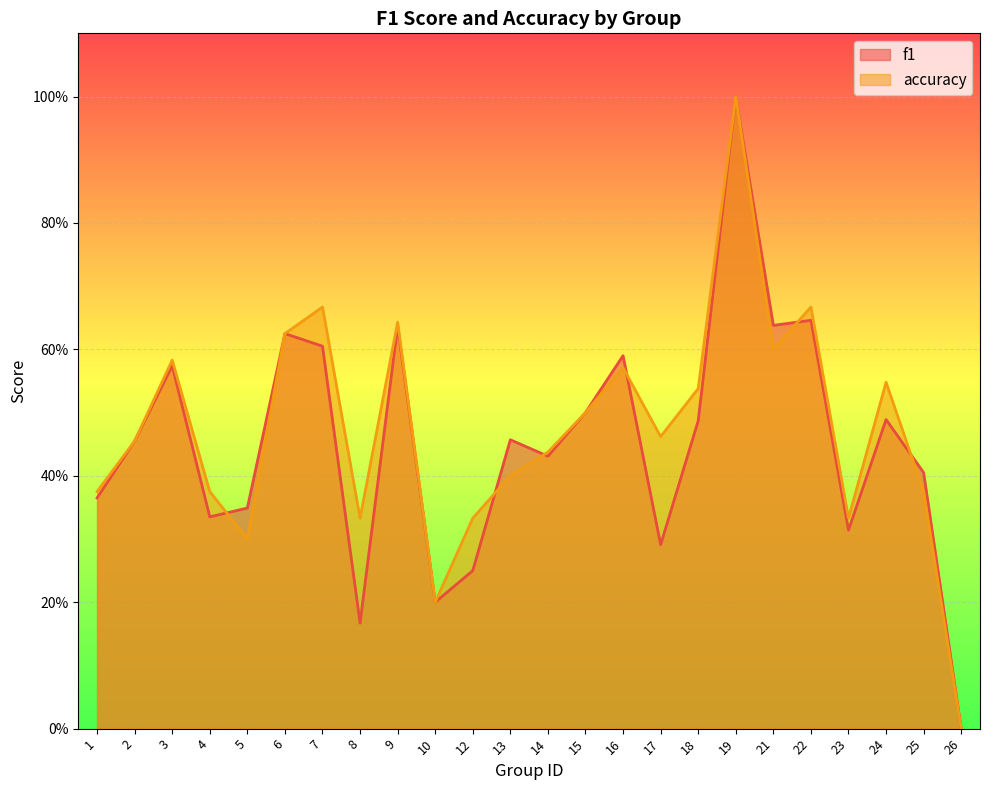

What are all the series names shown in the legend?

f1, accuracy